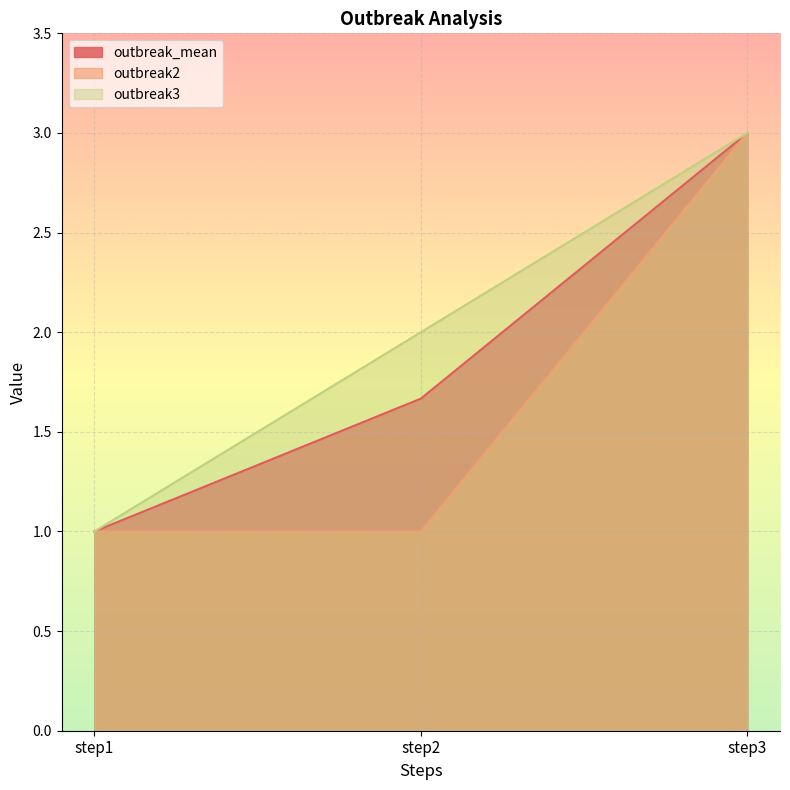

Between step2 and step1, which is larger?

step2